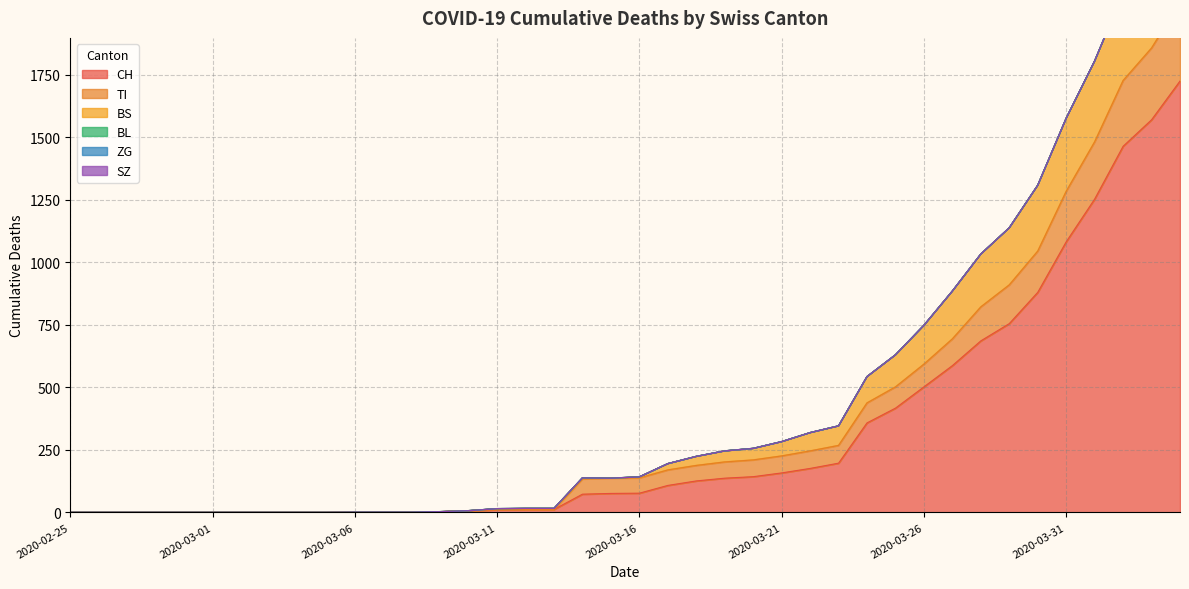

What is the difference between the maximum and minimum values in the CH series?

1725